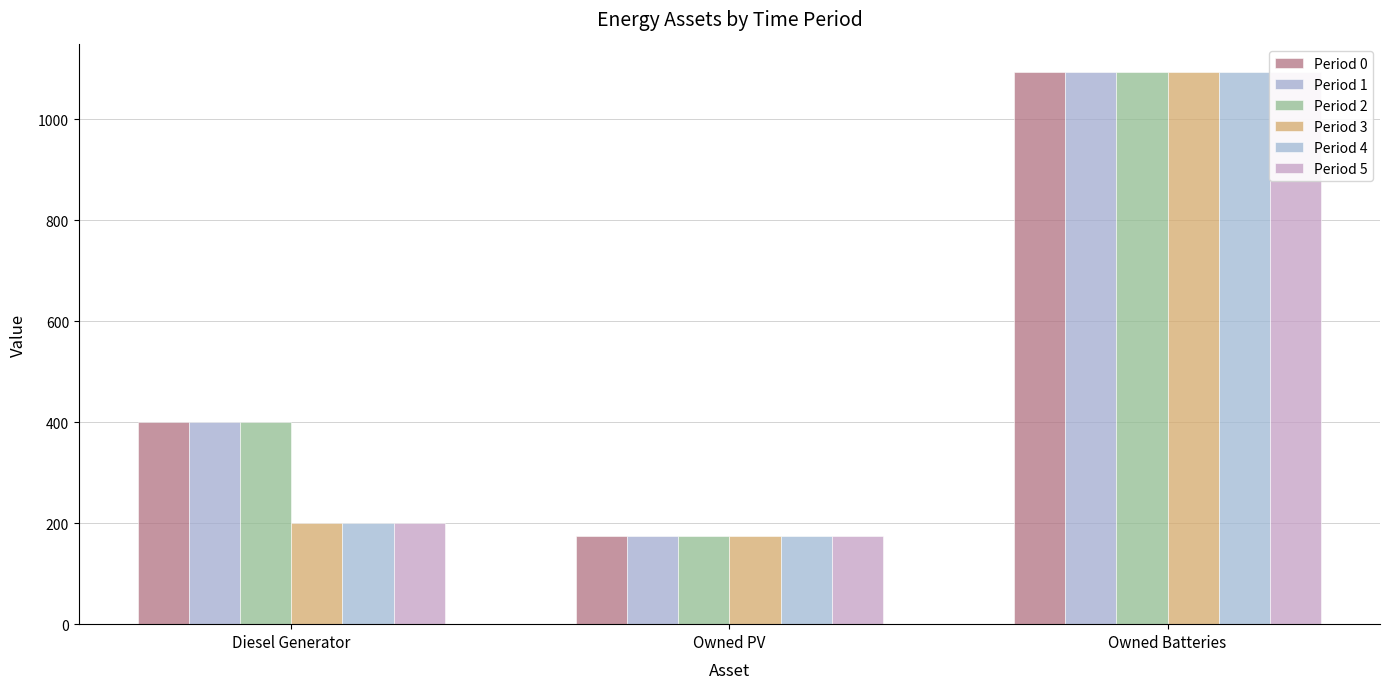

Does the chart contain stacked bars?

No